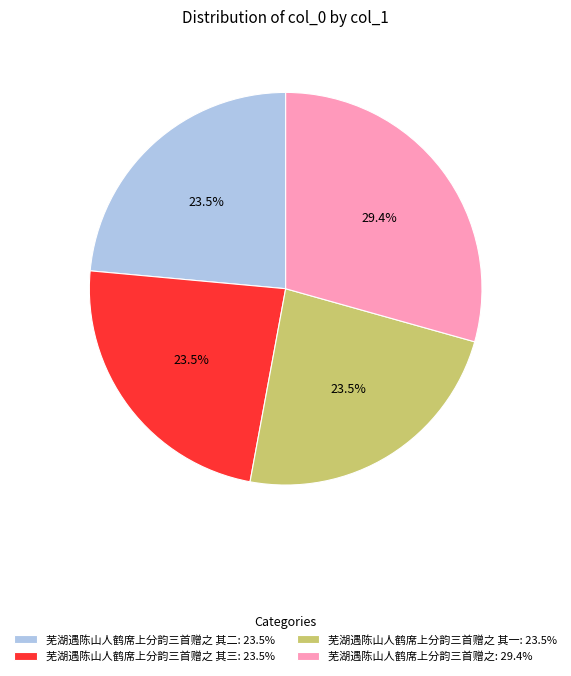

What is the ratio of the value at 芜湖遇陈山人鹤席上分韵三首赠之 其二: 23.5% to the value at 芜湖遇陈山人鹤席上分韵三首赠之 其一: 23.5%?

1.0